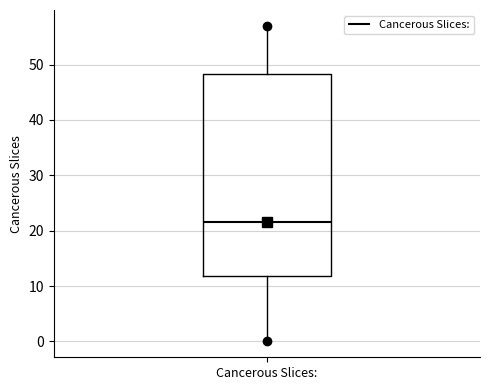

Where does the upper whisker of the box for Cancerous Slices: end on the y-axis? The values are not printed on the chart, so give them approximately, as read against the axis.

57